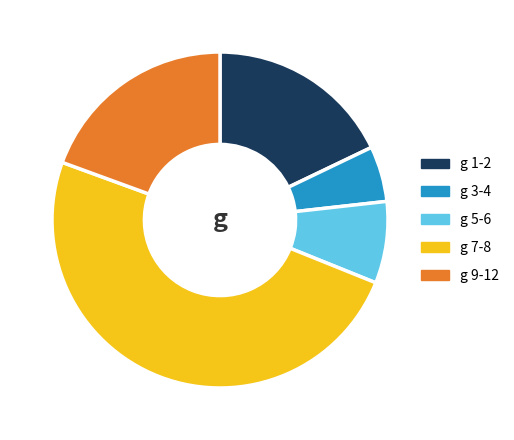

Does any single category account for the majority?

No